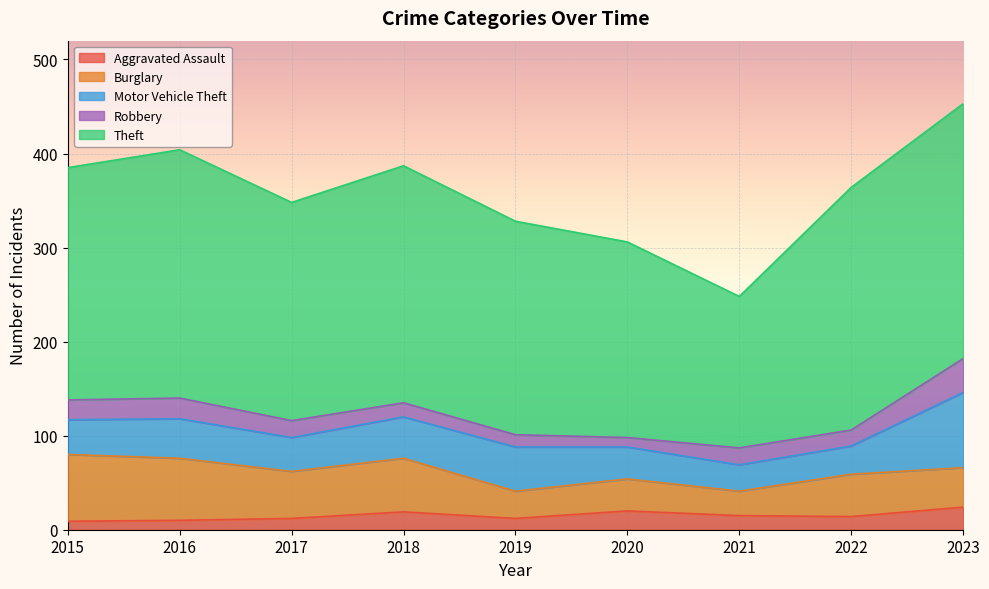

Rank the series at 2020 from highest to lowest value.

Theft, Burglary, Motor Vehicle Theft, Aggravated Assault, Robbery